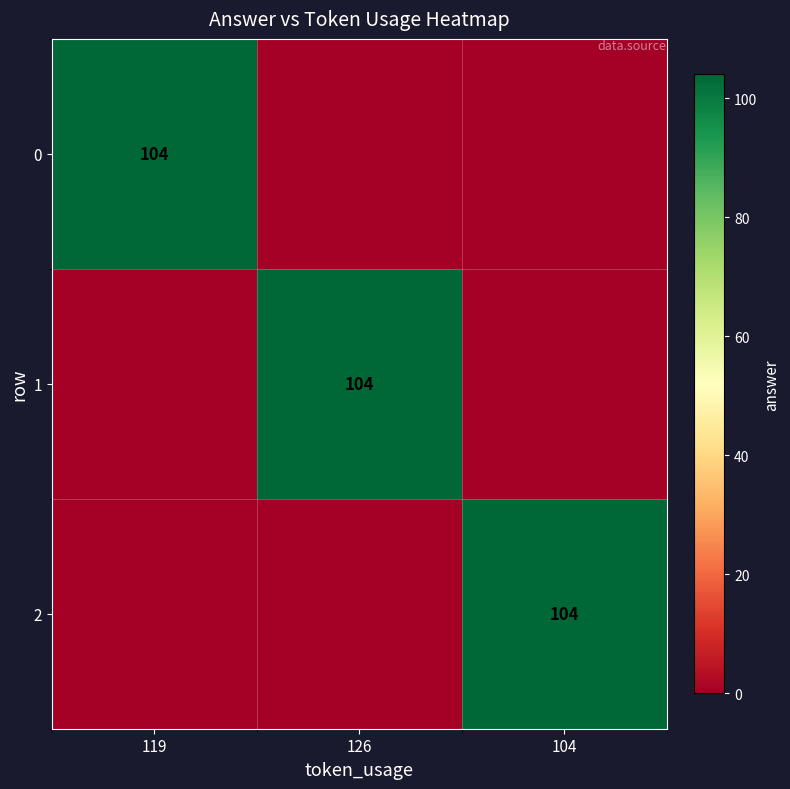

The value of 0 at 119 is 166. True or false?

False